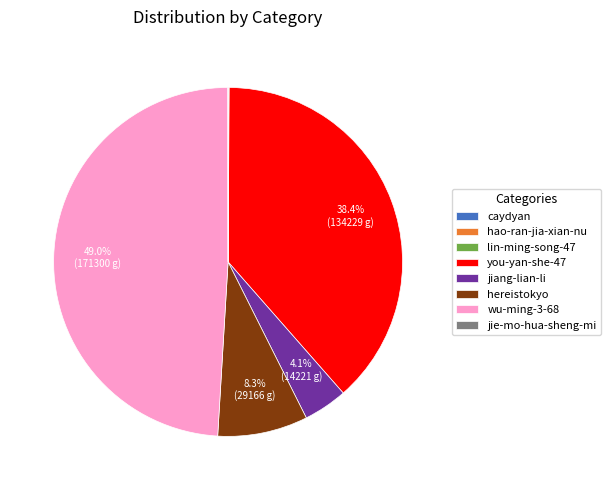

To the nearest percent, what is the average slice percentage?

12%